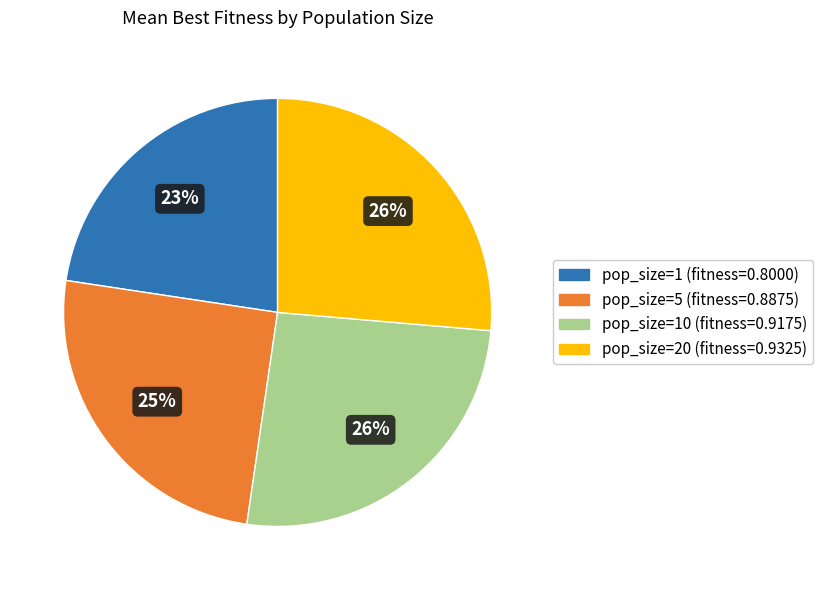

To the nearest percent, what is the average slice percentage?

25%